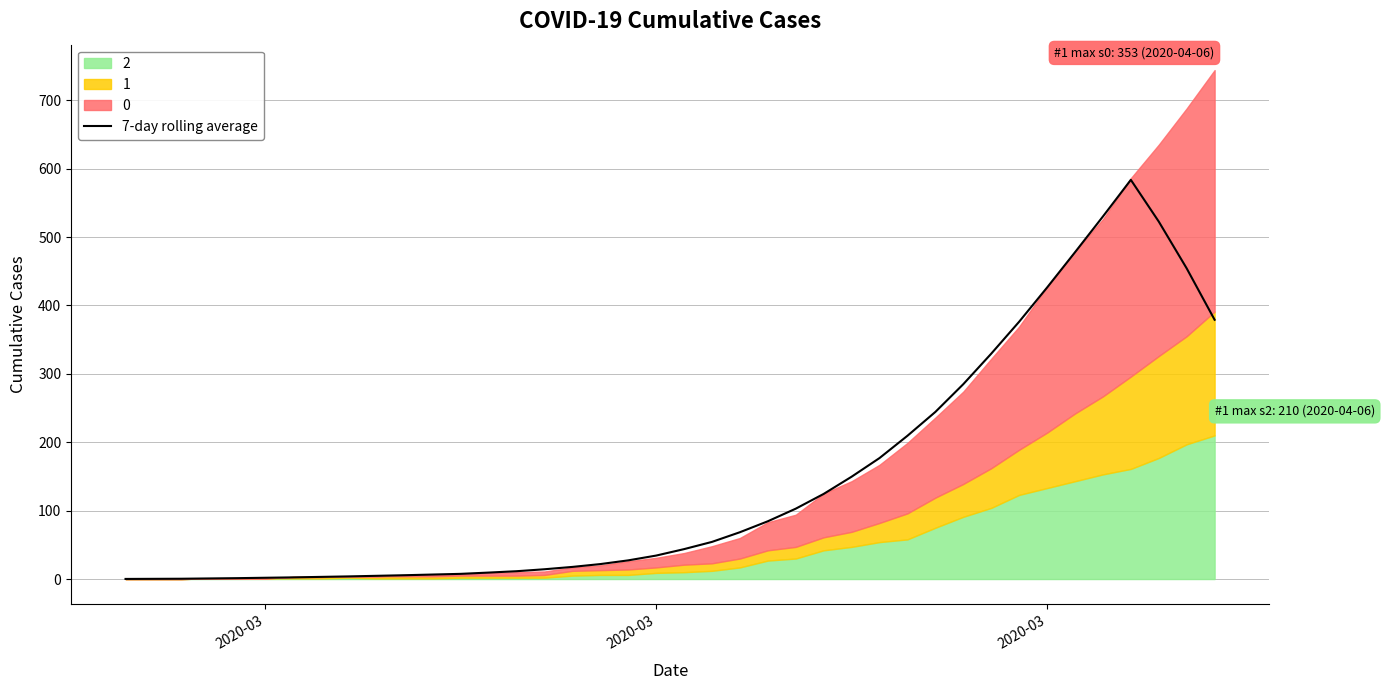

Reading left to right, extract all data points from this chart.

0.1	0.3	0.4	0.9	1.3	1.9	2.4	3.1	3.9	4.7	5.6	6.6	7.6	9.4	11.4	14.3	17.7	21.9	27.3	34.3	43.7	54.3	68.4	84.4	102.9	124.4	149.6	176.9	209.4	244.3	284.9	329.4	376.1	426.1	477.7	530.0	583.6	522.6	454.1	379.0